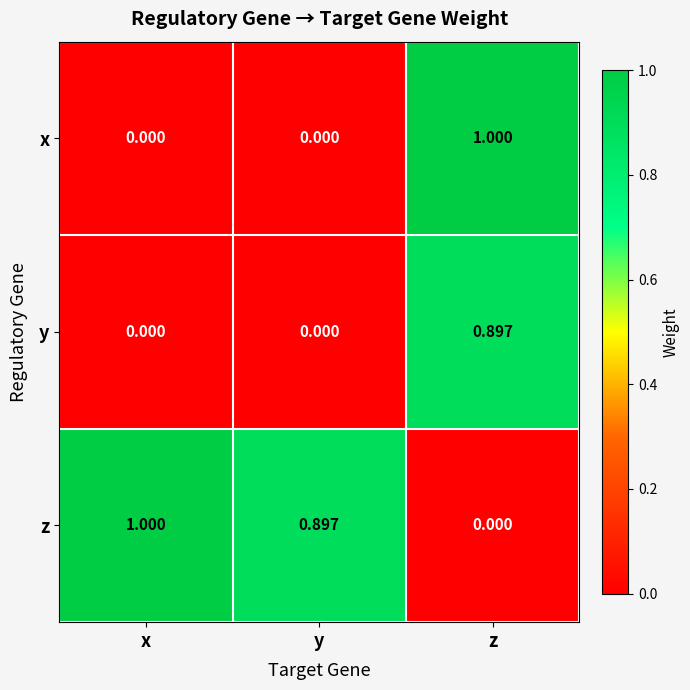

Count the number of data series in this chart.

3